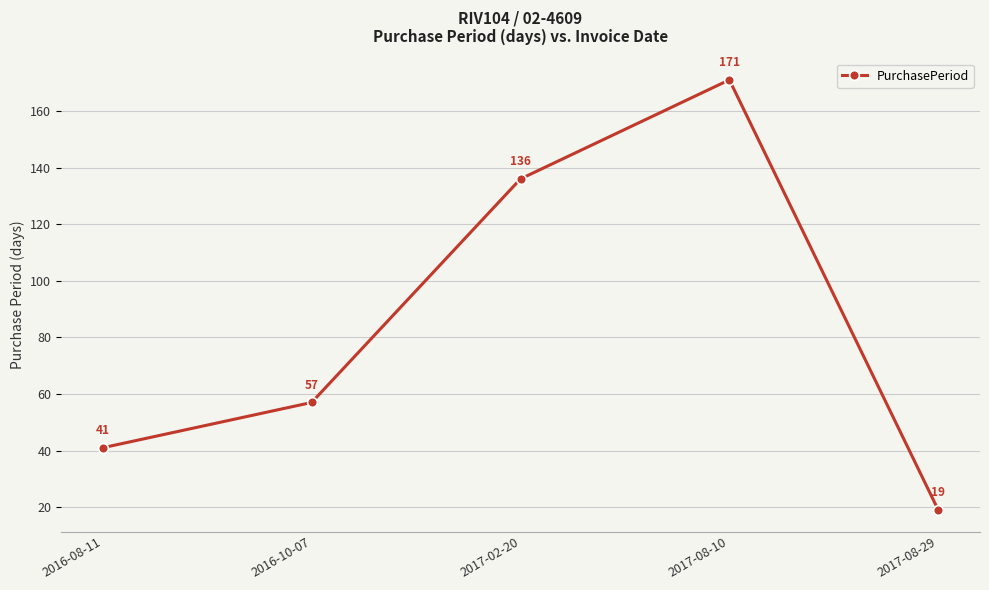

Reading left to right, list all the values displayed in this chart.

2016-08-11=41	2016-10-07=57	2017-02-20=136	2017-08-10=171	2017-08-29=19